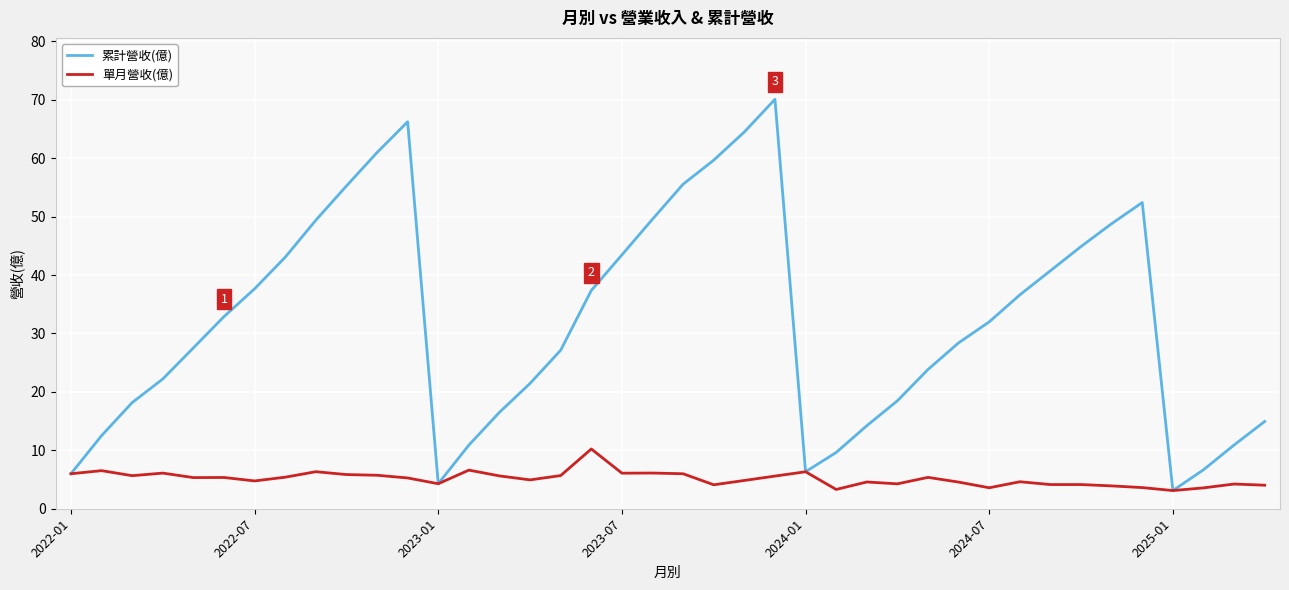

Rank the series by their maximum value, from lowest to highest.

單月營收(億), 累計營收(億)